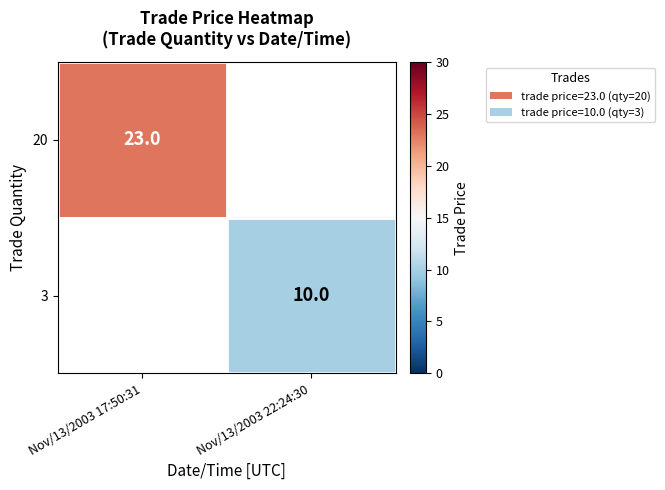

Is it true that 3 equals 13.1 at Nov/13/2003 22:24:30?

False